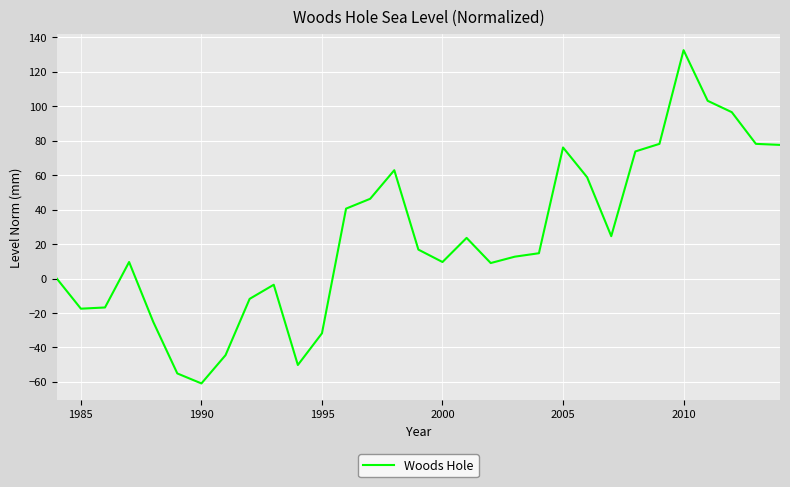

What is the difference between the maximum and minimum values?

193.5